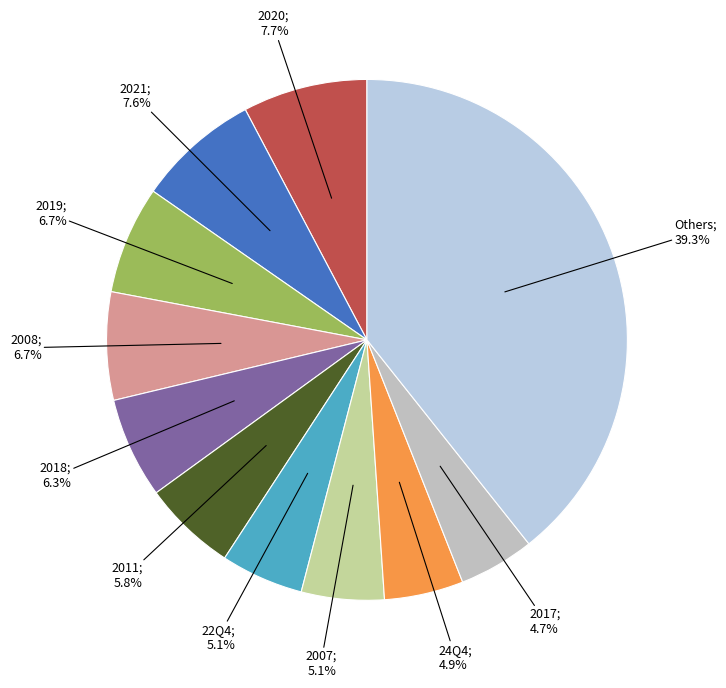

How many segments does this pie chart have?

11